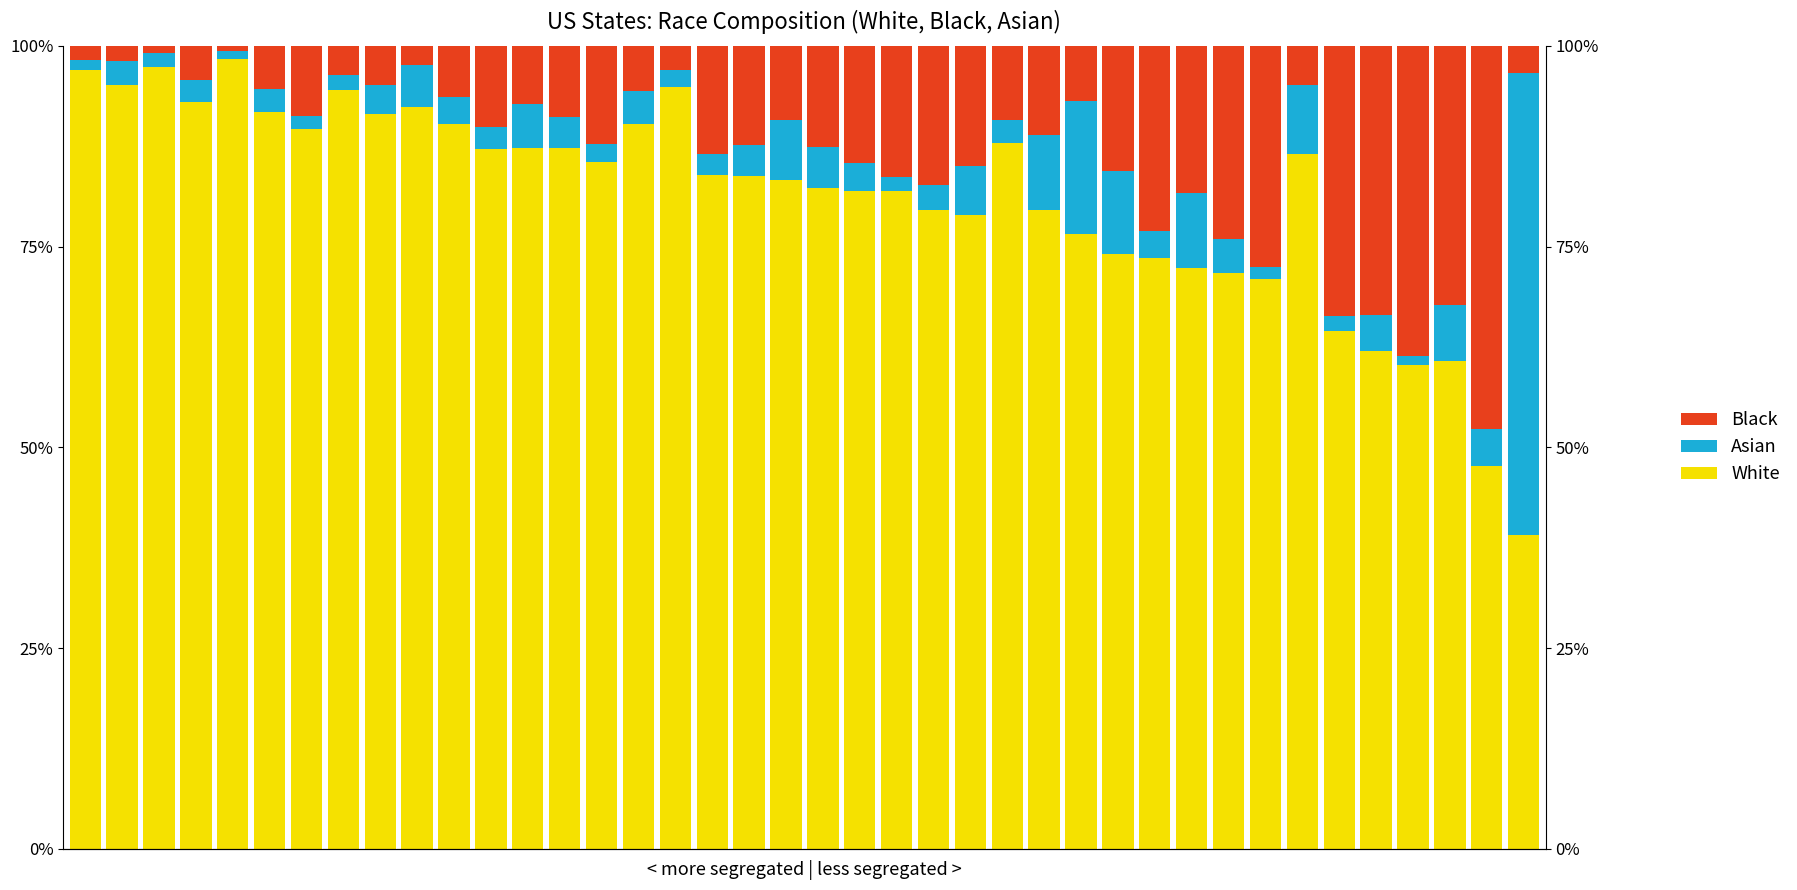

Reading left to right, transcribe all the data shown in this chart.

White: 0=96.9	1=95.1	2=97.4	3=93.0	4=98.3	5=91.8	6=89.7	7=94.5	8=91.5	9=92.4	10=90.3	11=87.2	12=87.3	13=87.3	14=85.6	15=90.3	16=94.9	17=84.0	18=83.8	19=83.3	20=82.2	21=81.9	22=82.0	23=79.5	24=78.9	25=87.9	26=79.5	27=76.6	28=74.1	29=73.5	30=72.3	31=71.7	32=70.9	33=86.5	34=64.5	35=61.9	36=60.3	37=60.7	38=47.7	39=39.1
Asian: 0=1.3	1=3.1	2=1.7	3=2.8	4=1.0	5=2.8	6=1.6	7=1.8	8=3.7	9=5.2	10=3.3	11=2.7	12=5.4	13=3.9	14=2.3	15=4.0	16=2.1	17=2.6	18=3.9	19=7.4	20=5.2	21=3.5	22=1.8	23=3.1	24=6.1	25=2.9	26=9.4	27=16.5	28=10.3	29=3.3	30=9.4	31=4.2	32=1.5	33=8.6	34=1.8	35=4.5	36=1.1	37=7.0	38=4.7	39=57.6
Black: 0=1.7	1=1.8	2=0.9	3=4.2	4=0.7	5=5.4	6=8.7	7=3.7	8=4.8	9=2.3	10=6.4	11=10.2	12=7.3	13=8.9	14=12.2	15=5.7	16=3.0	17=13.5	18=12.3	19=9.3	20=12.6	21=14.6	22=16.3	23=17.4	24=15.0	25=9.3	26=11.1	27=6.9	28=15.6	29=23.1	30=18.3	31=24.0	32=27.5	33=4.9	34=33.7	35=33.5	36=38.6	37=32.3	38=47.7	39=3.4